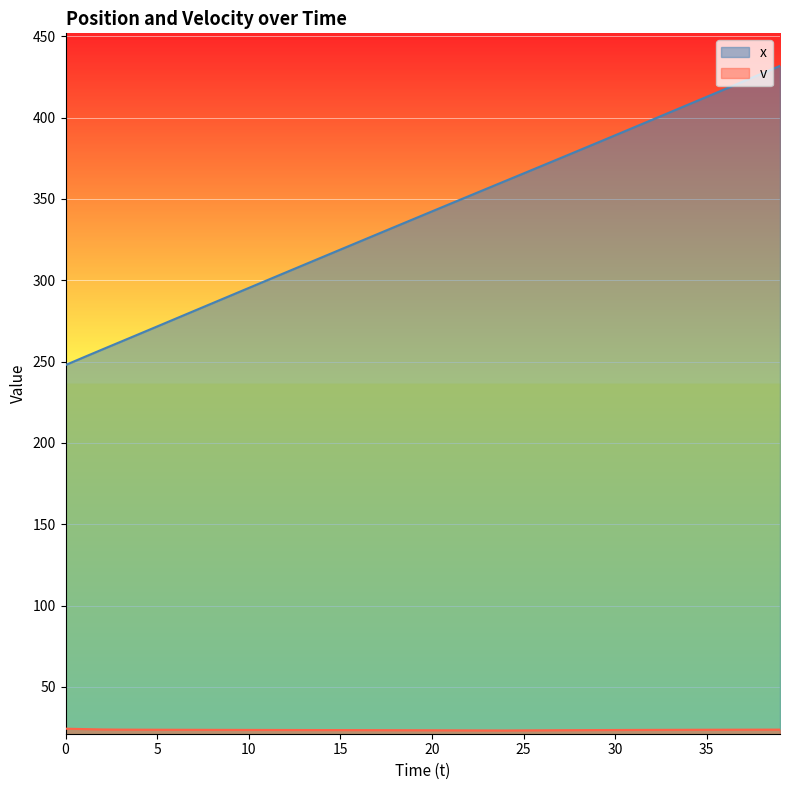

Is it true that v equals 23.4 at 21?

True